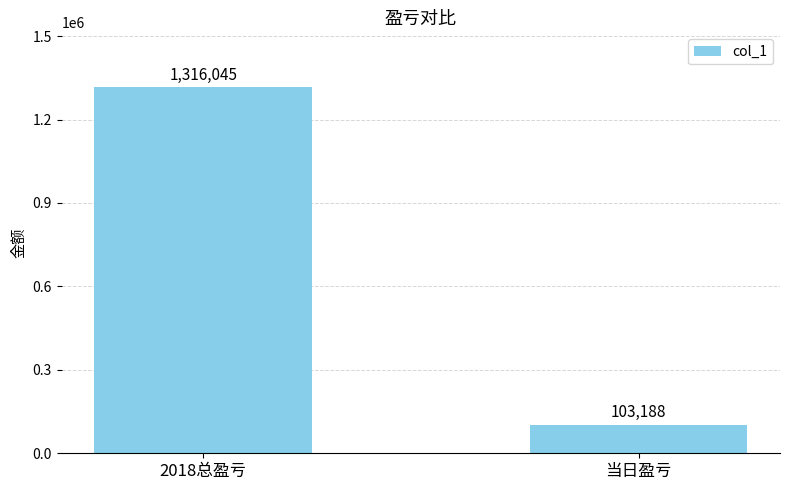

Rank the categories by value from lowest to highest.

当日盈亏, 2018总盈亏